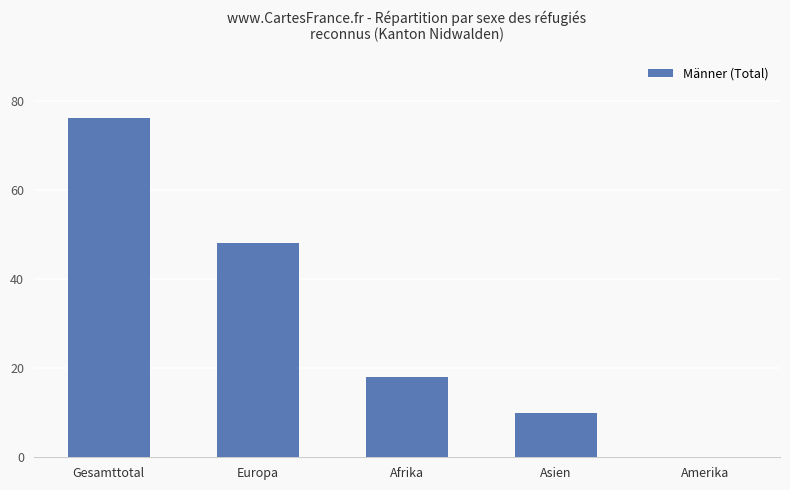

Where is the data nearest to the value 38?

Europa